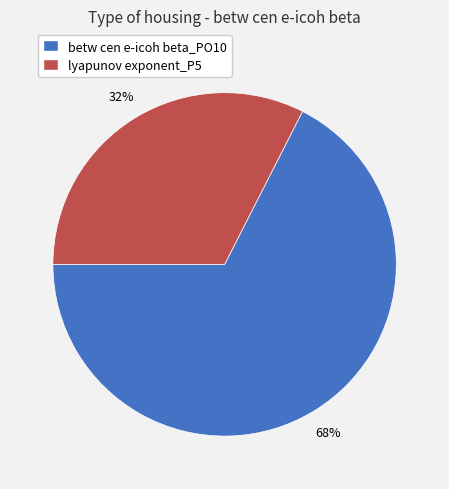

To the nearest percent, what percentage of the pie is lyapunov exponent_P5?

32%